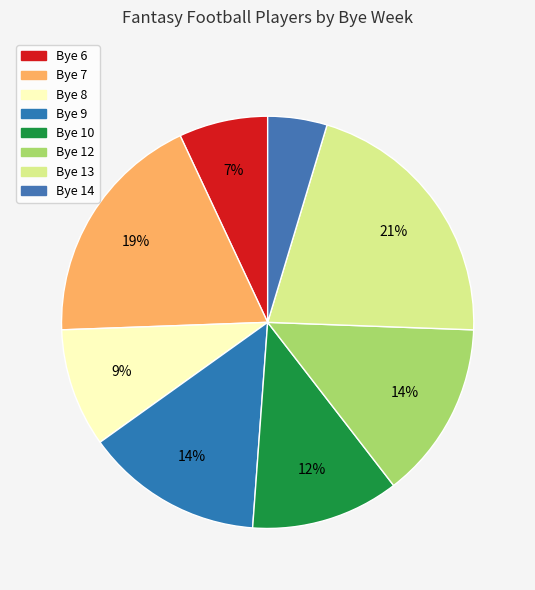

To the nearest percent, what percentage of the pie is Bye 12?

14%